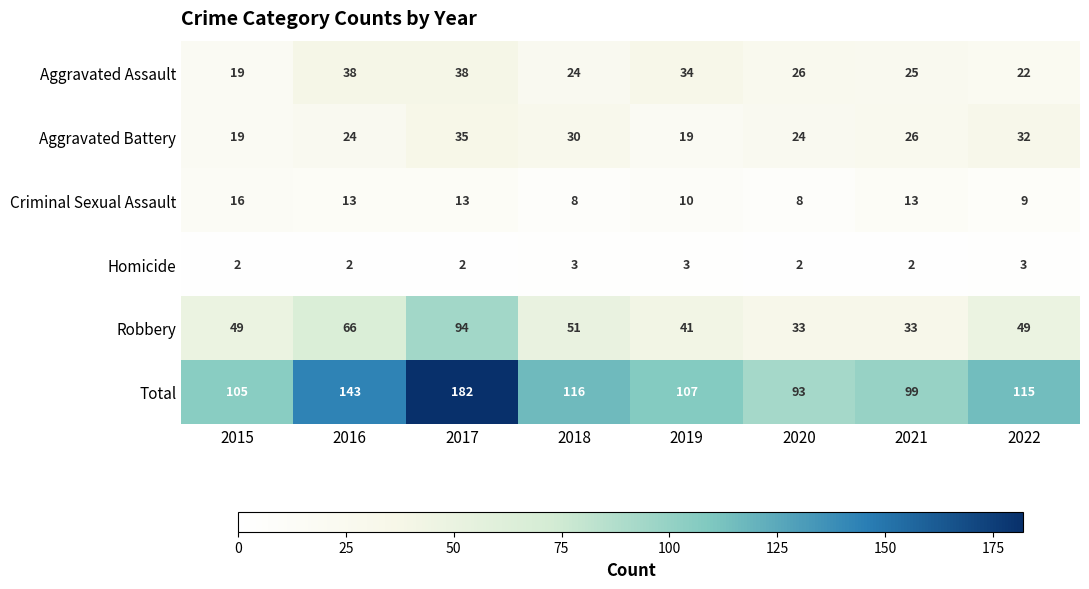

What is the difference between the highest and lowest values at 2015?

103